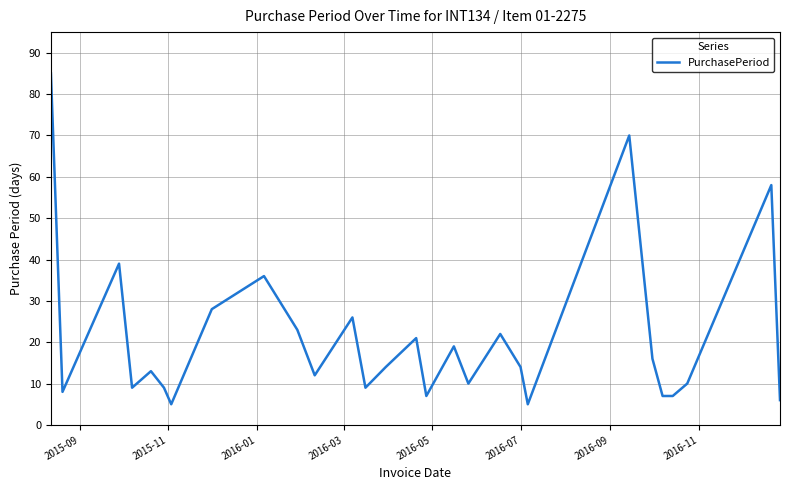

What is the greatest value displayed?

85